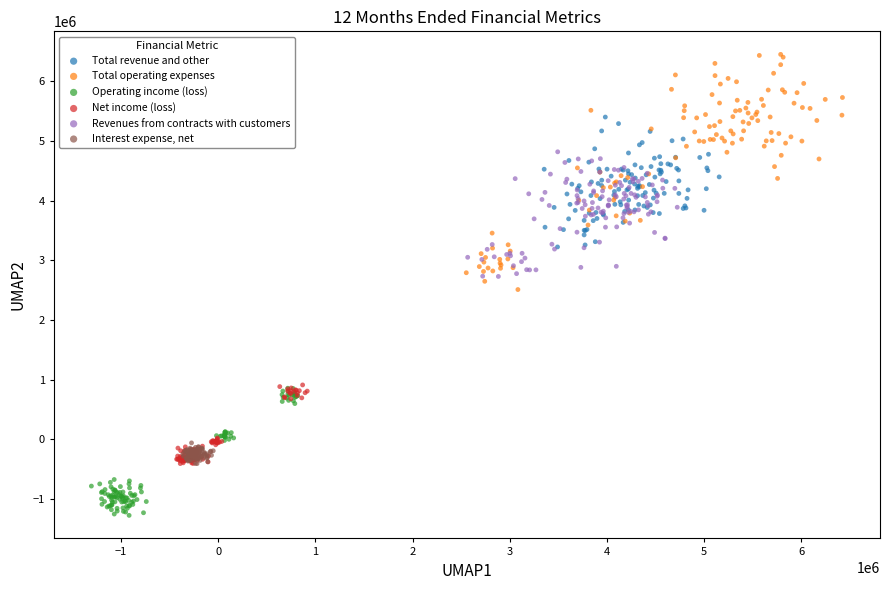

Which series has the widest spread of Y values?

Total operating expenses